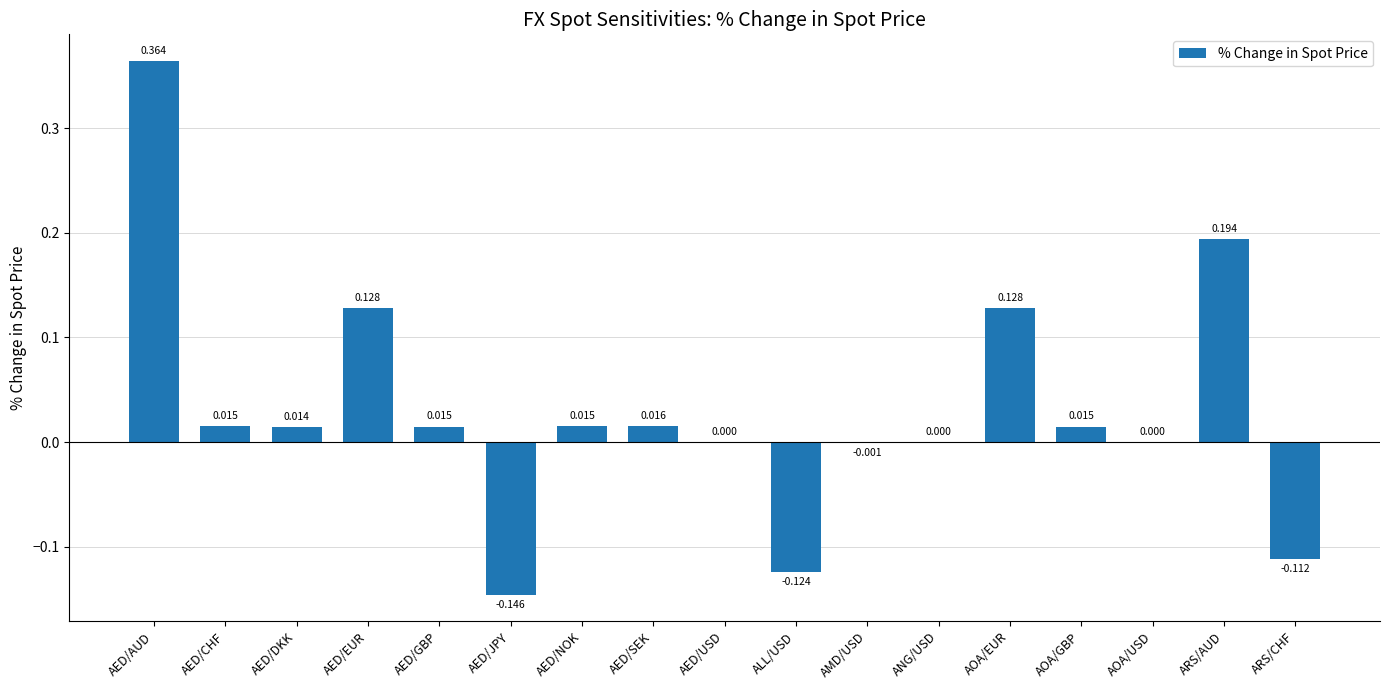

At which label does the data first exceed 0?

AED/AUD